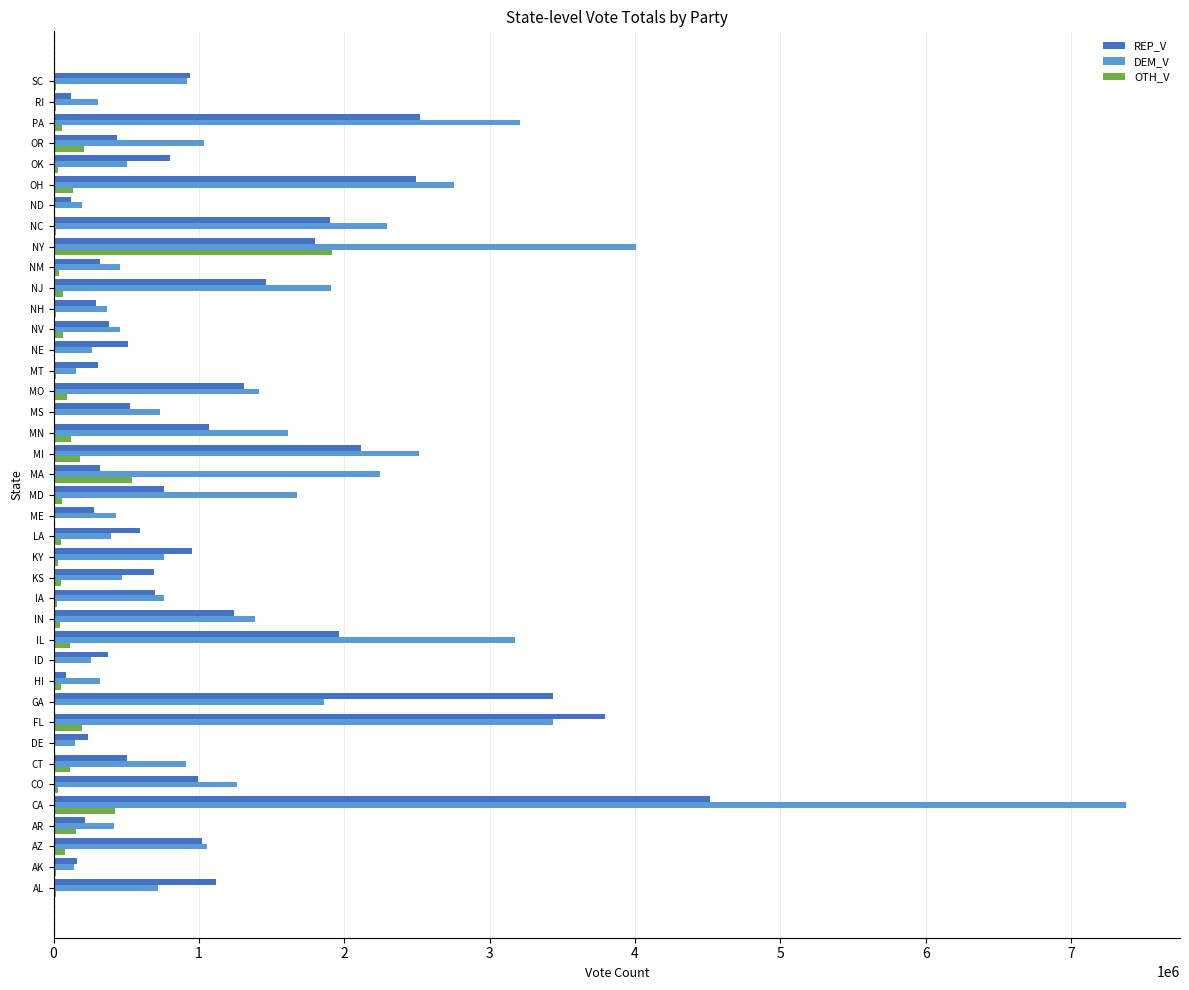

At which category is the sum across all series the highest?

CA